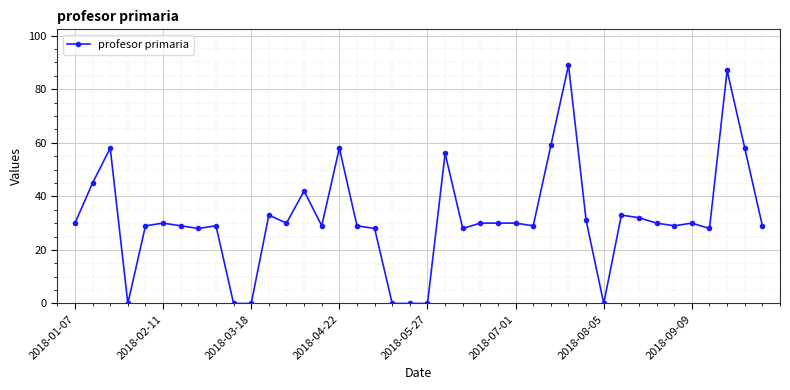

What is the sum of all values?

1265